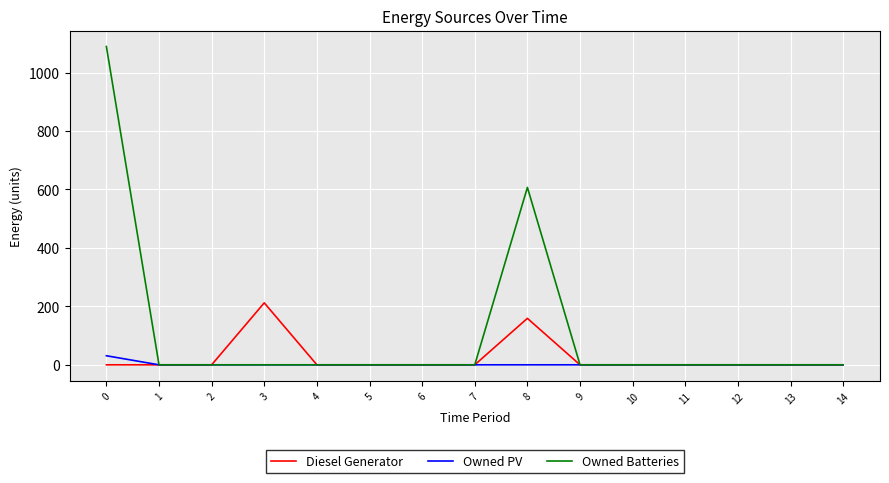

Which series has the largest total across all categories?

Owned Batteries